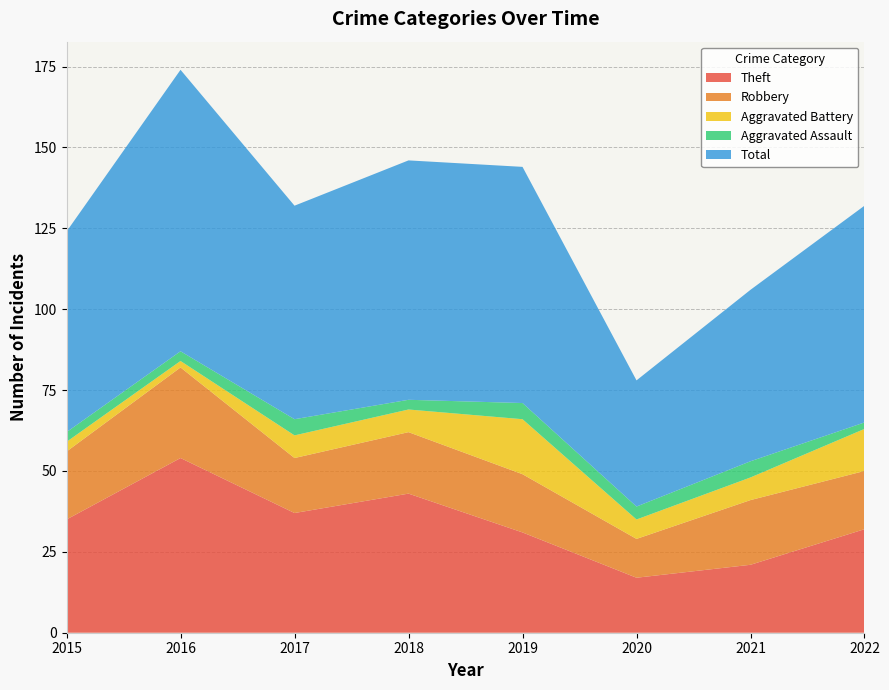

Reading left to right, transcribe all the data shown in this chart.

Theft: 35	54	37	43	31	17	21	32
Robbery: 21	28	17	19	18	12	20	18
Aggravated Battery: 3	2	7	7	17	6	7	13
Aggravated Assault: 3	3	5	3	5	4	5	2
Total: 62	87	66	74	73	39	53	67